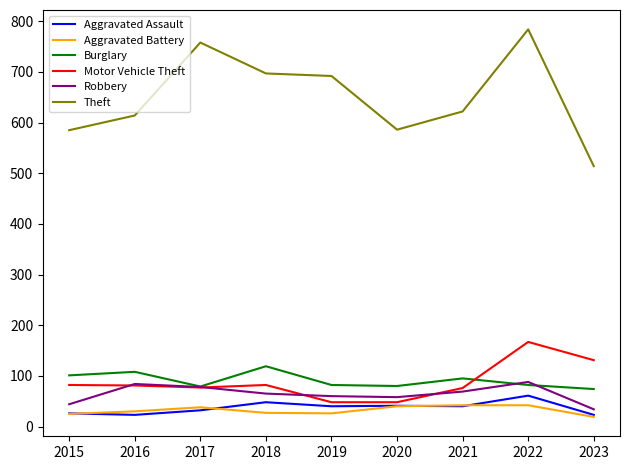

What is the lowest value of the Theft series?

514